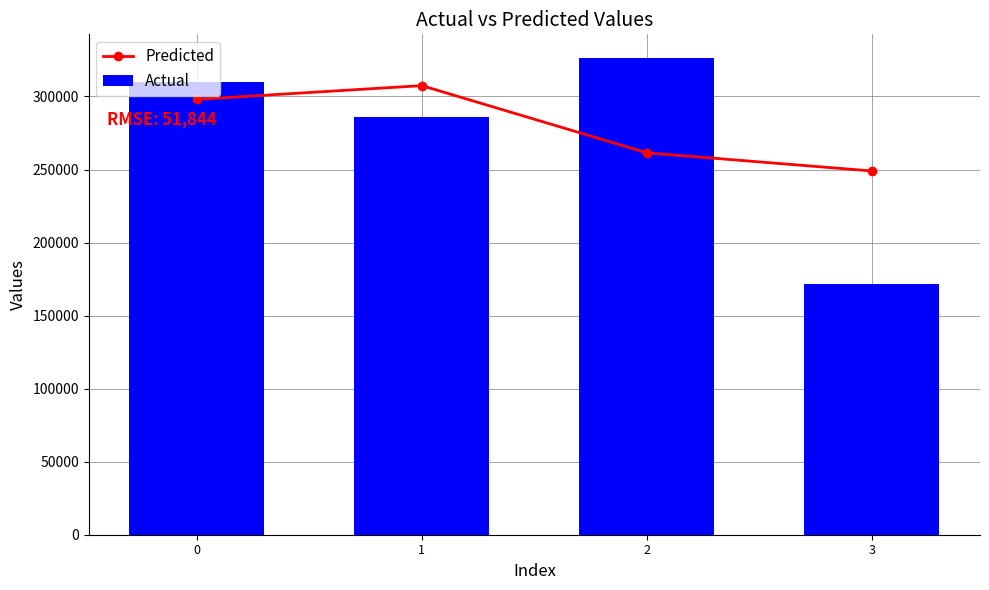

The value of Predicted at 3 is 248994.0. True or false?

True